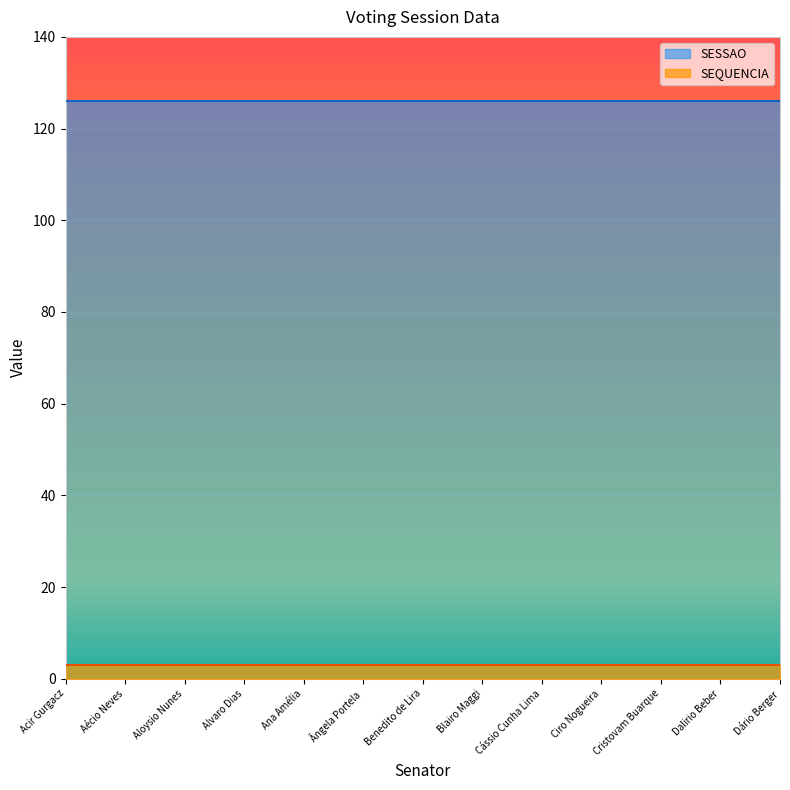

List the labels in order of SEQUENCIA value, smallest first.

Acir Gurgacz, Aécio Neves, Aloysio Nunes, Alvaro Dias, Ana Amélia, Ângela Portela, Benedito de Lira, Blairo Maggi, Cássio Cunha Lima, Ciro Nogueira, Cristovam Buarque, Dalirio Beber, Dário Berger